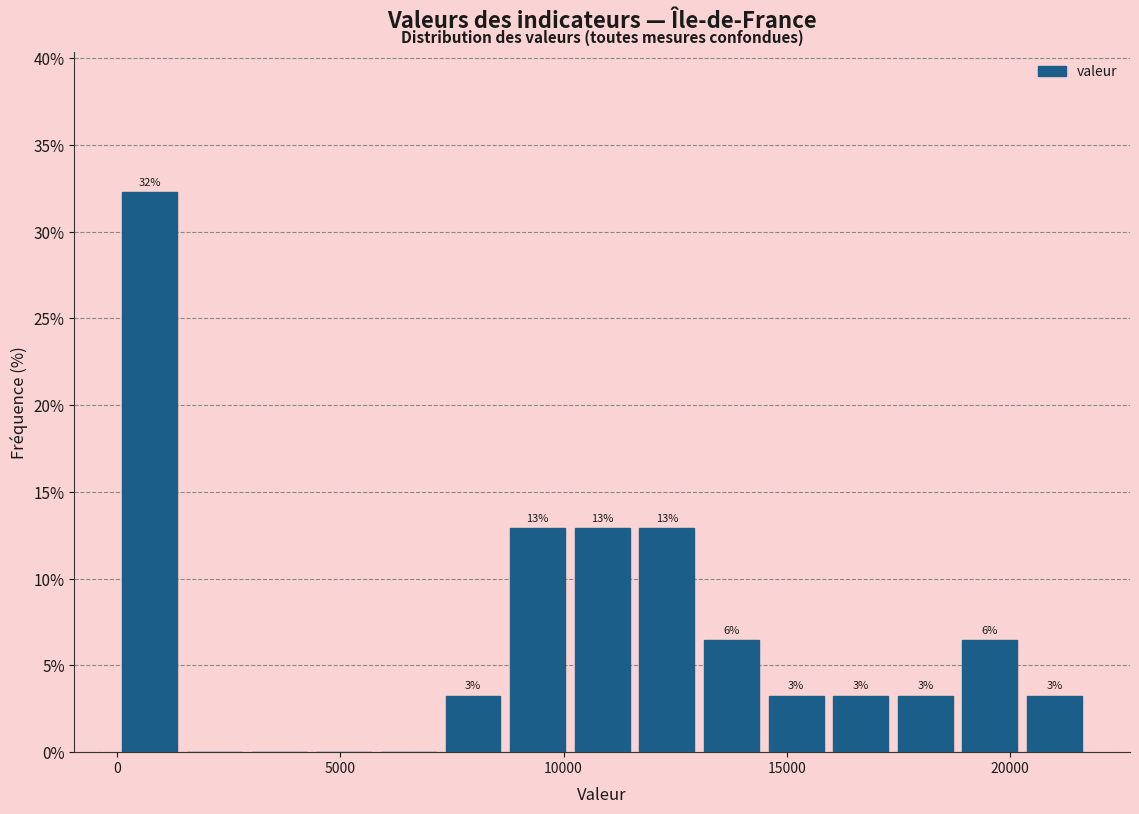

Read against the x-axis, roughly where is the centre of the tallest bar?

500